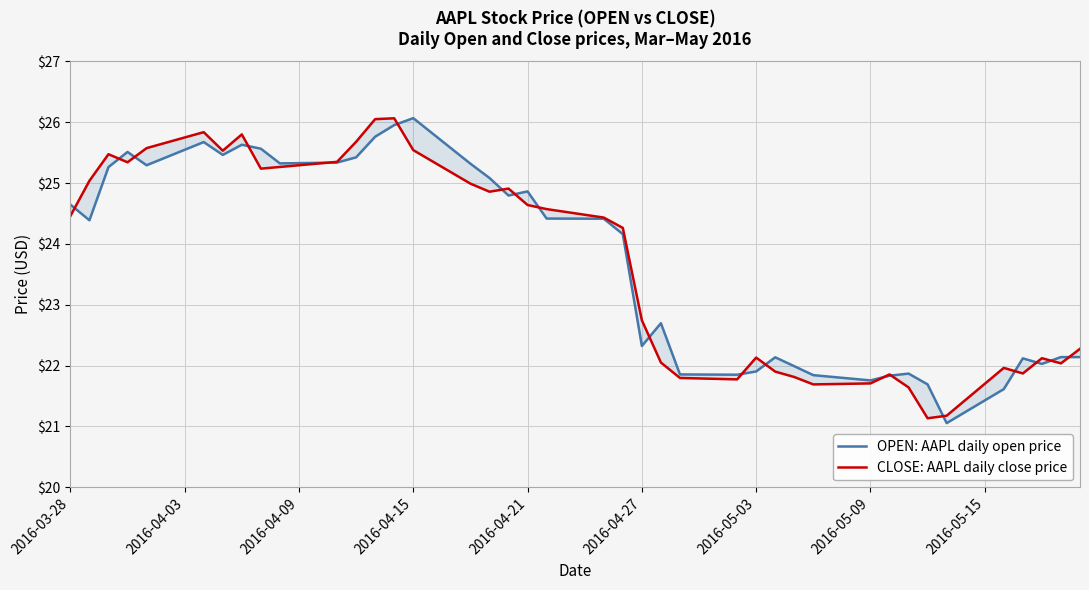

Reading left to right, extract all data points from this chart.

OPEN: AAPL daily open price: 24.6	24.4	25.3	25.5	25.3	25.7	25.5	25.6	25.6	25.3	25.3	25.4	25.8	26.0	26.1	25.3	25.1	24.8	24.9	24.4	24.4	24.2	22.3	22.7	21.9	21.9	21.9	22.1	22.0	21.8	21.8	21.8	21.9	21.7	21.1	21.6	22.1	22.0	22.1	22.1
CLOSE: AAPL daily close price: 24.5	25.0	25.5	25.3	25.6	25.8	25.5	25.8	25.2	25.3	25.4	25.7	26.1	26.1	25.5	25.0	24.9	24.9	24.6	24.6	24.4	24.3	22.7	22.1	21.8	21.8	22.1	21.9	21.8	21.7	21.7	21.9	21.6	21.1	21.2	22.0	21.9	22.1	22.0	22.3